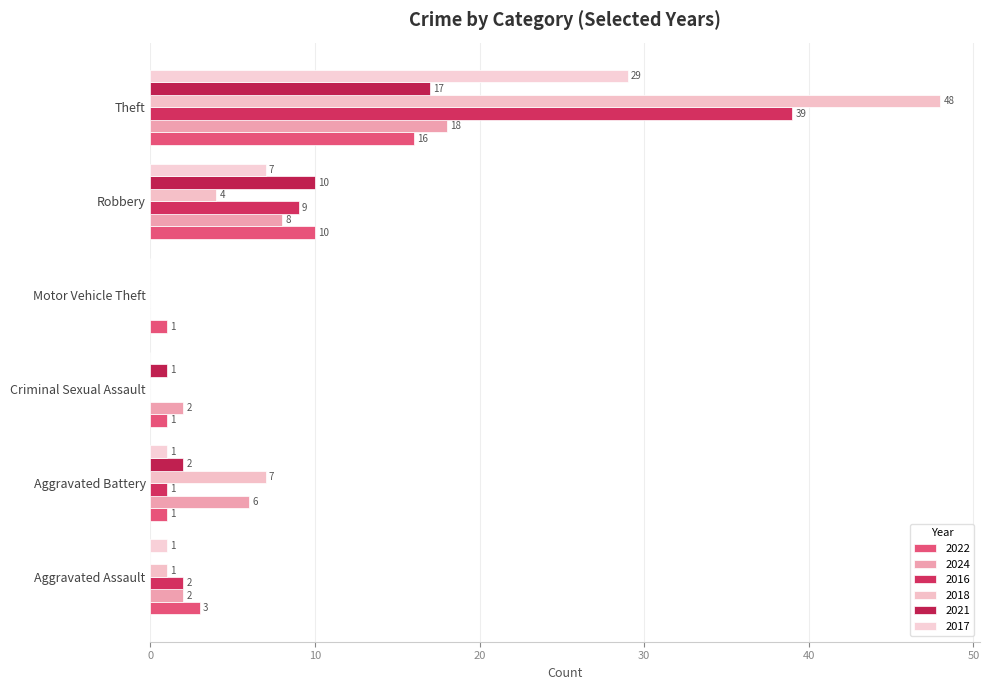

Count the number of data series in this chart.

6